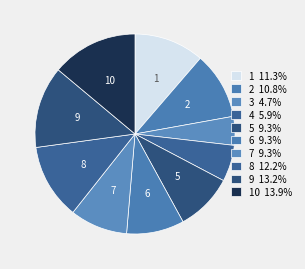

To the nearest percent, what is the difference between the largest and smallest slice percentages?

9%